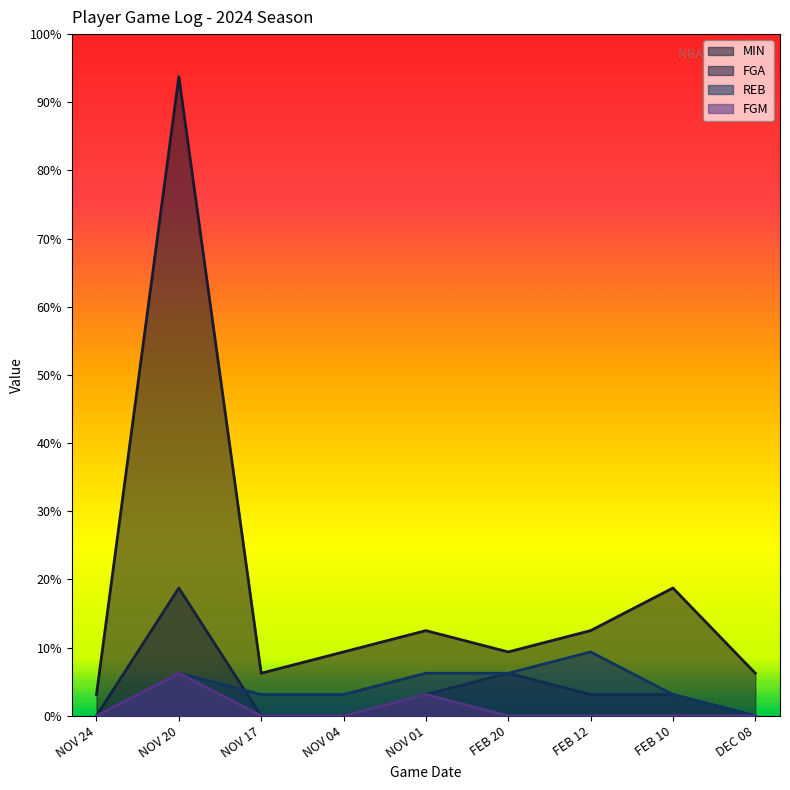

At which label does REB reach its minimum?

NOV 24